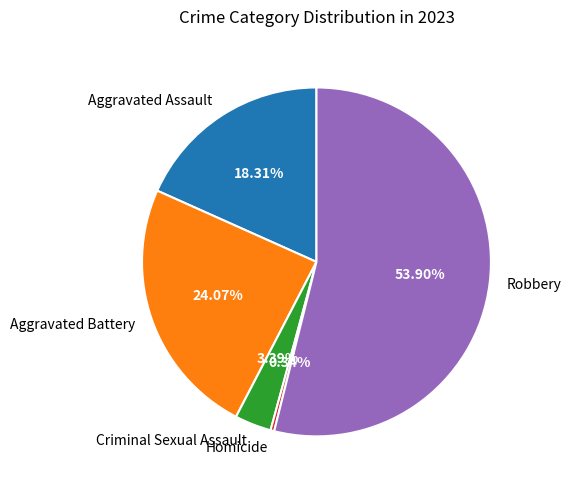

Do Aggravated Battery and Robbery together represent more than half of the pie?

Yes